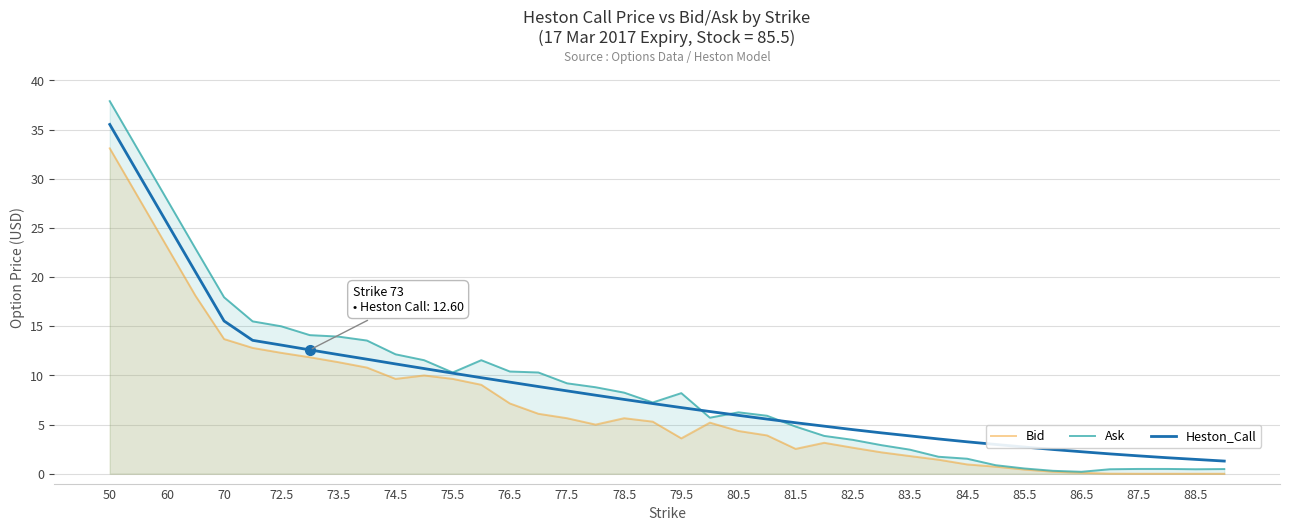

Which series has the largest total across all categories?

Ask